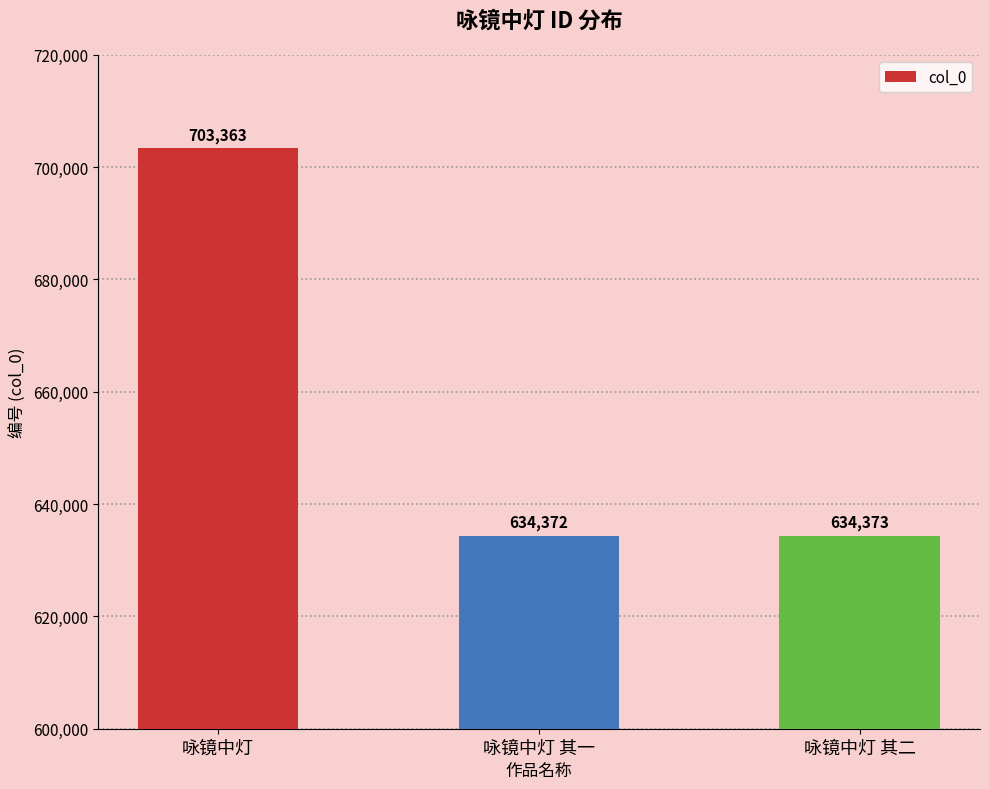

How many categories are shown in the chart?

3